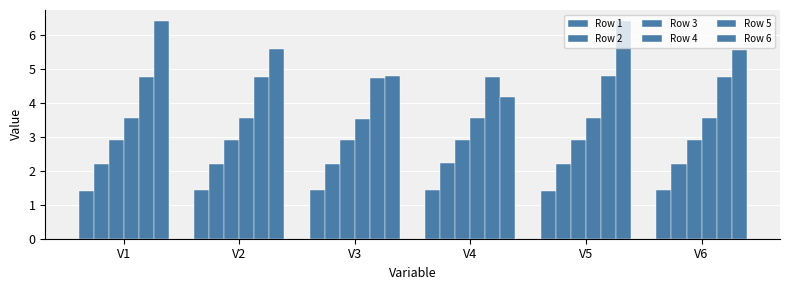

Count the Row 1 values in the range 1 to 2.

6